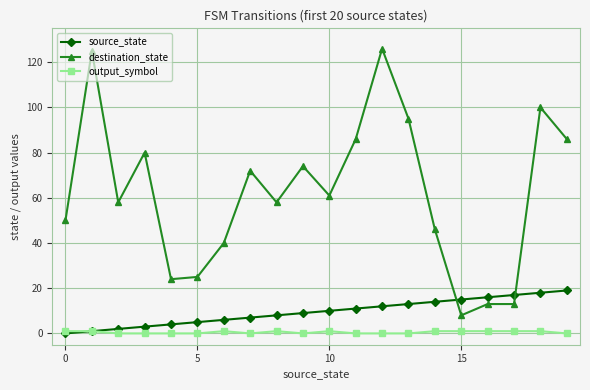

Does the chart have visible grid lines?

Yes